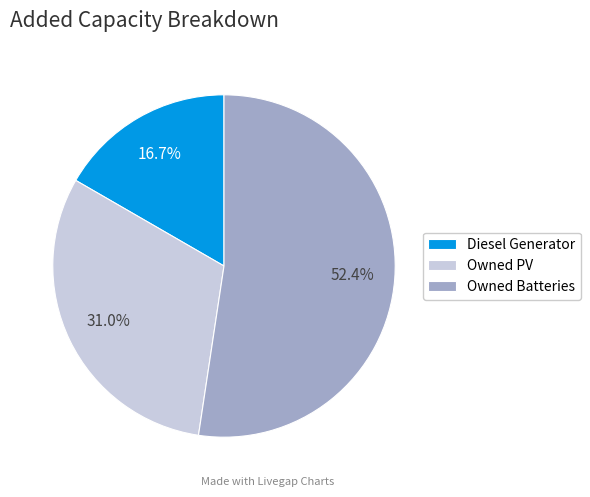

Count the number of slices in the pie.

3